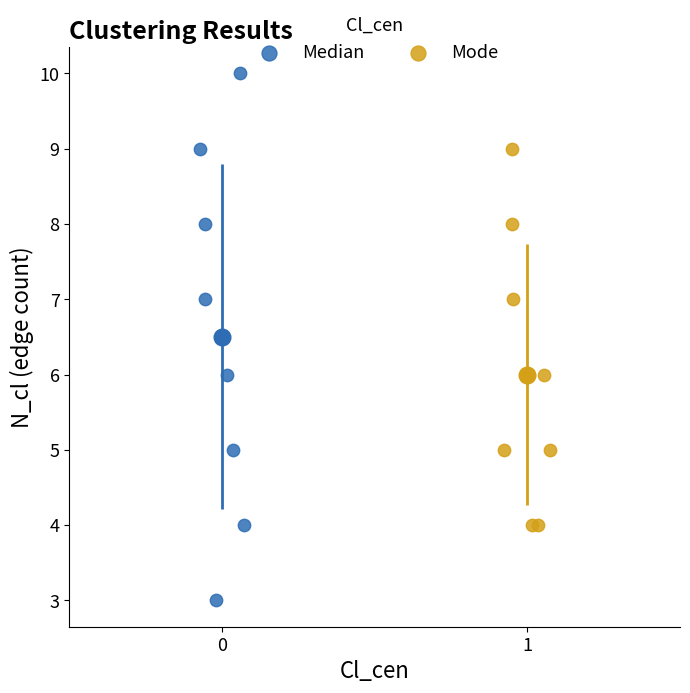

Which series contains the lowest Y value?

Median